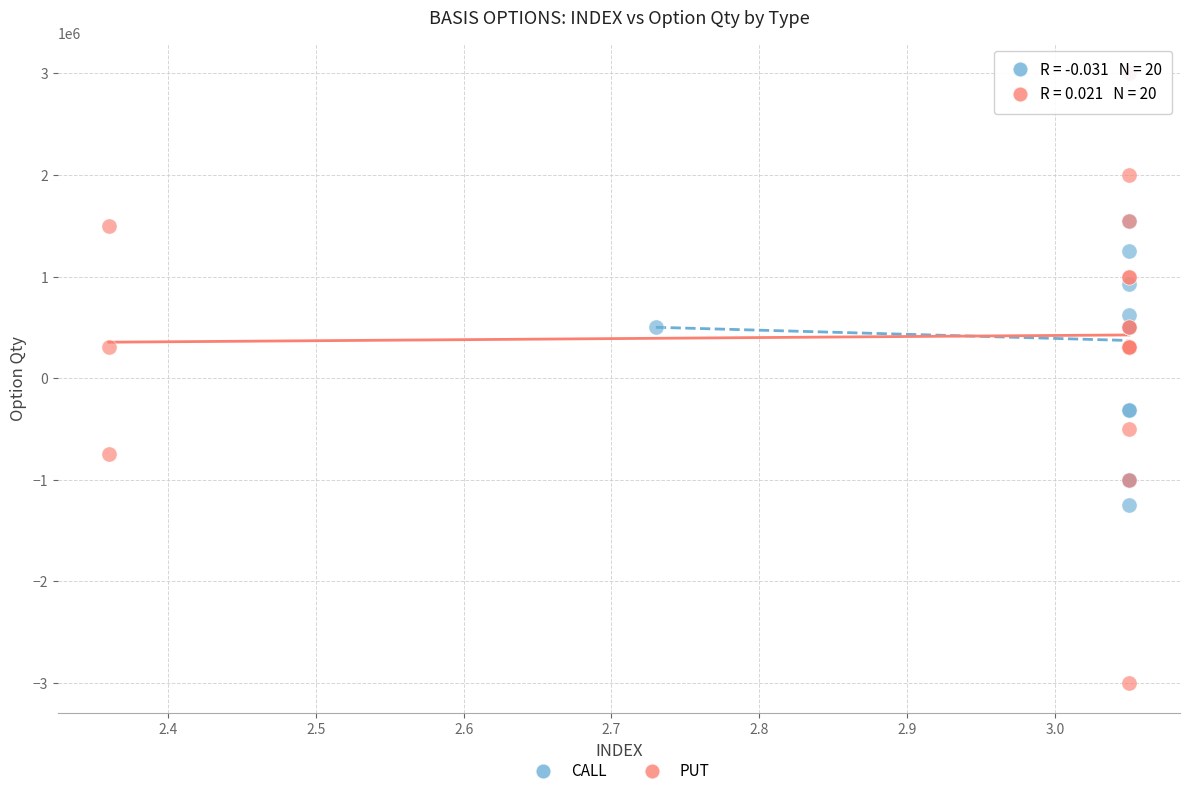

Which series has the largest Y range (max minus min)?

PUT